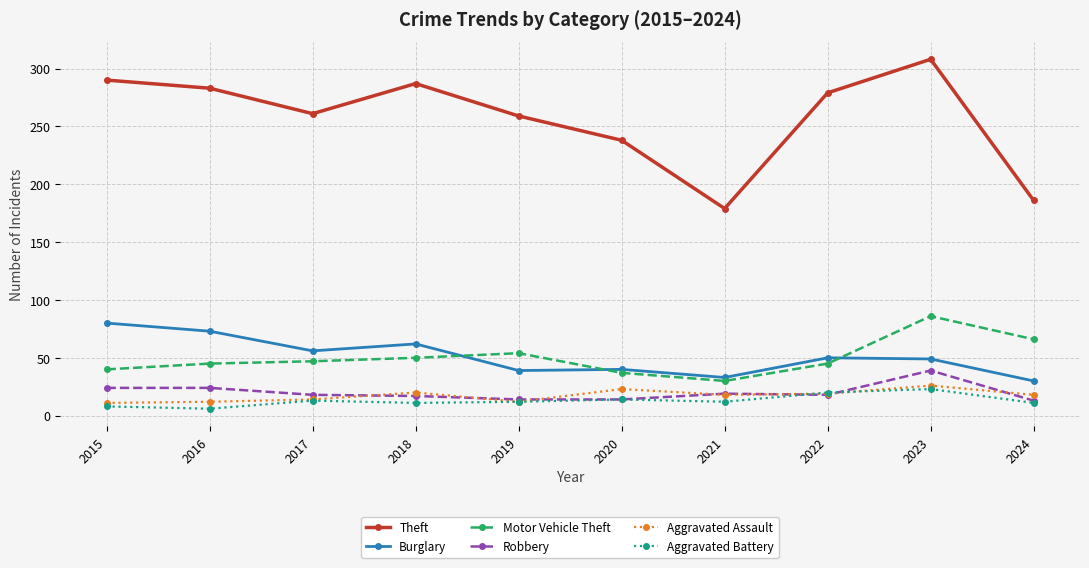

What is the value of the Theft point at the 8th from the left?

279